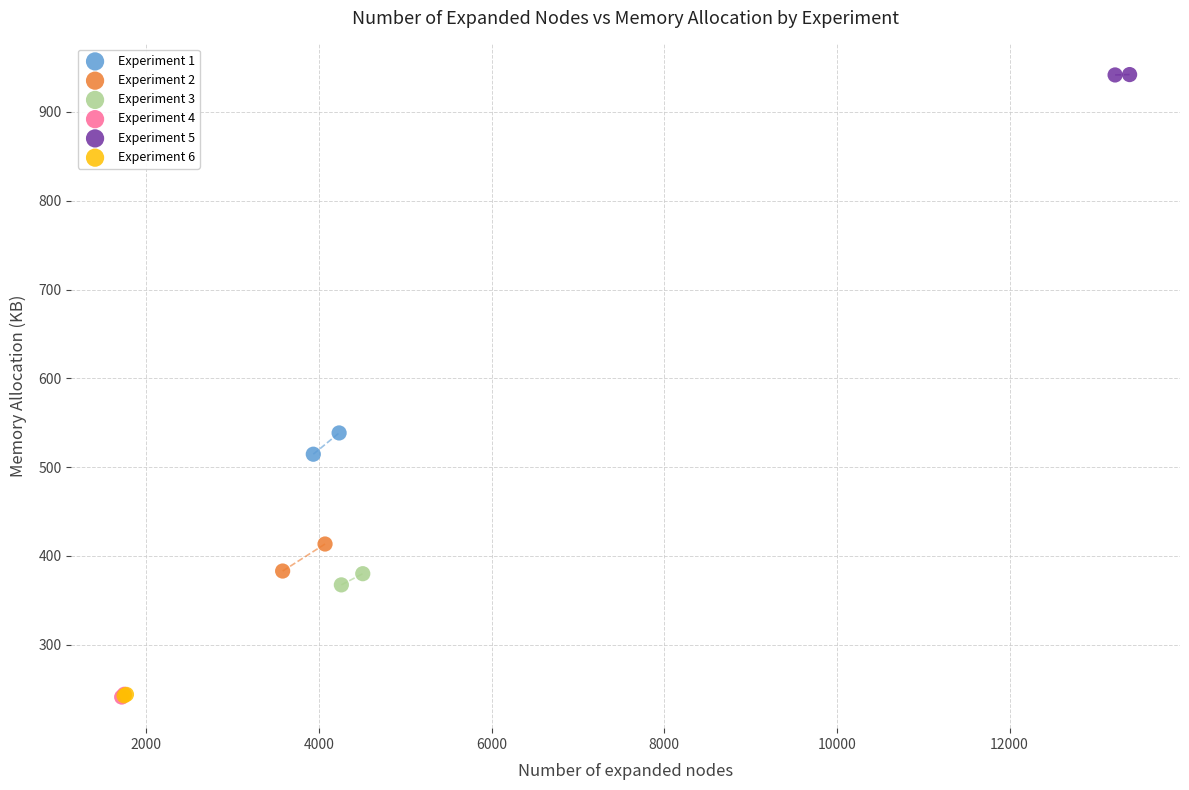

Which series reaches the maximum Y coordinate?

Experiment 5